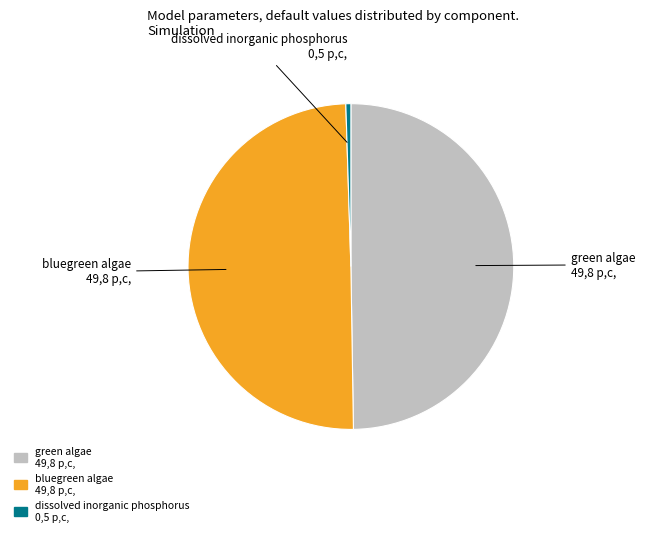

Does any single category account for the majority?

No